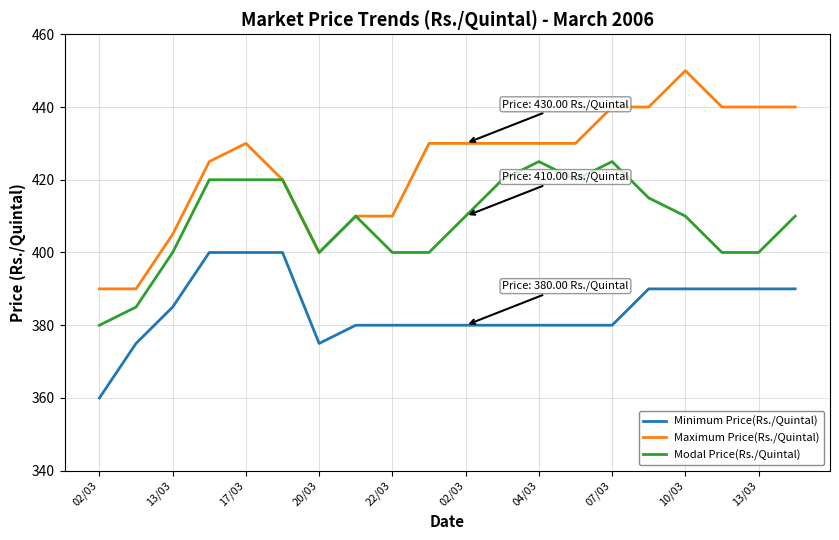

List the series in order of their peak value, lowest first.

Minimum Price(Rs./Quintal), Modal Price(Rs./Quintal), Maximum Price(Rs./Quintal)